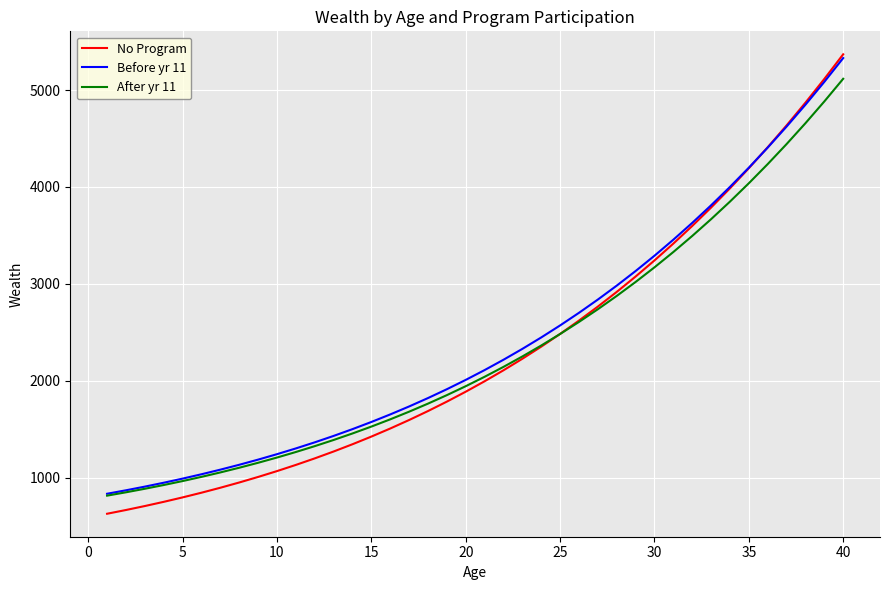

Which series has the largest range (max minus min)?

No Program